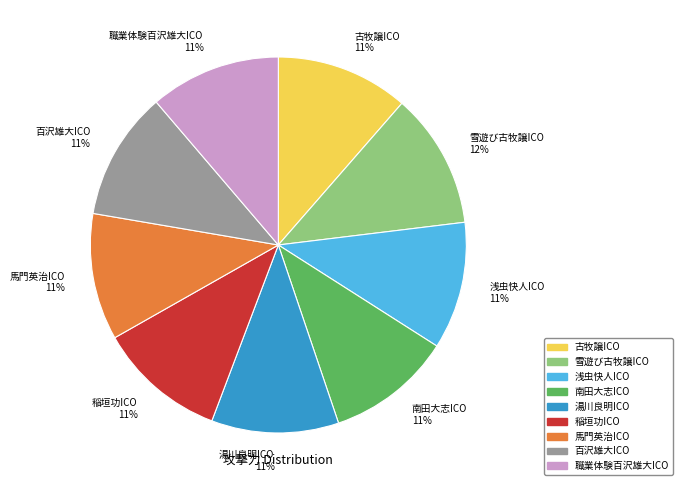

To the nearest percent, what is the average slice percentage?

11%